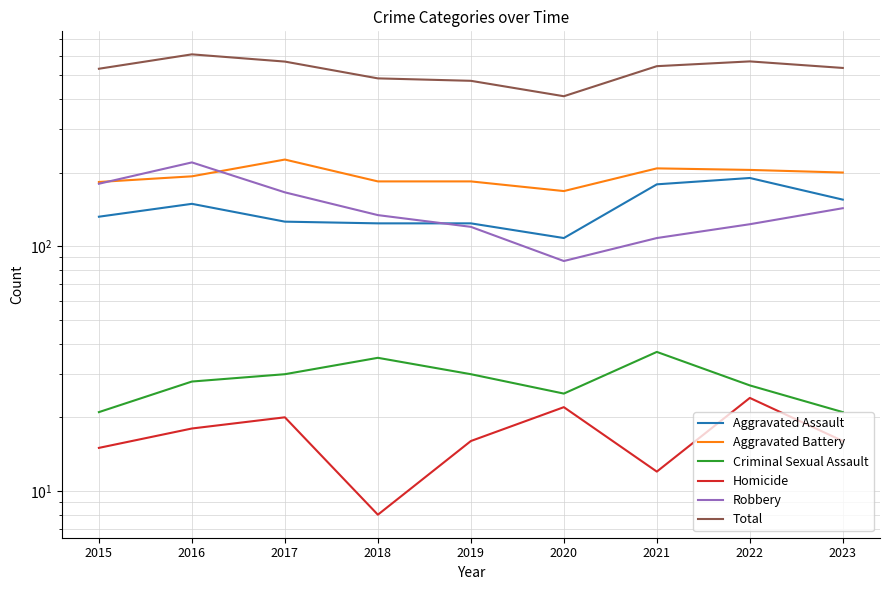

At which label does Total first exceed 535?

2016